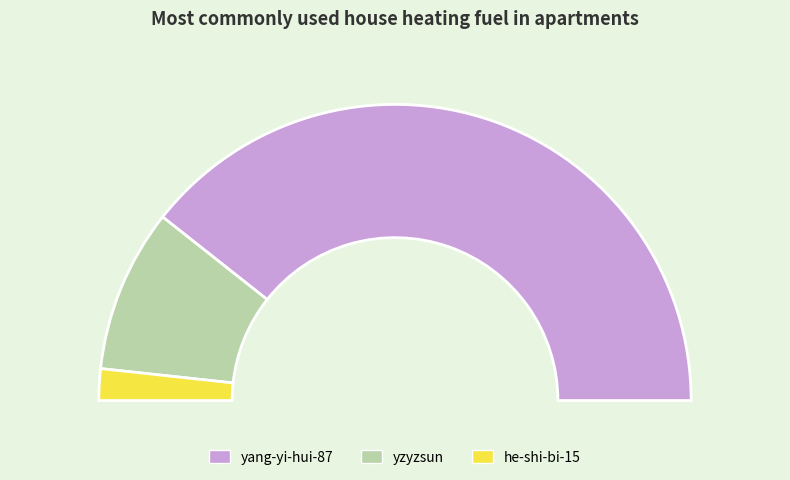

How many slices are in this pie chart?

3